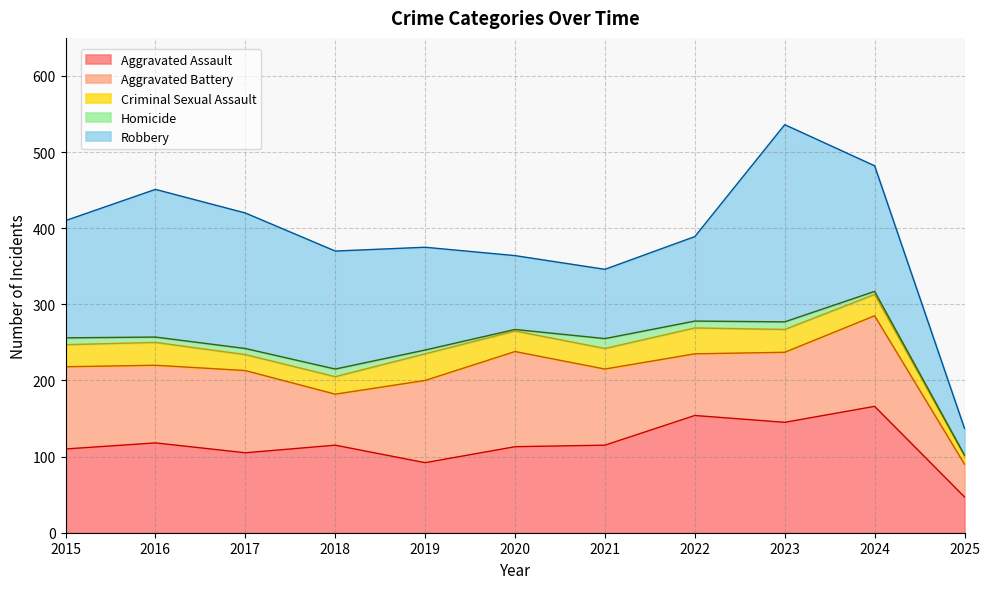

True or false: Homicide has more than 2 interior local peaks.

True